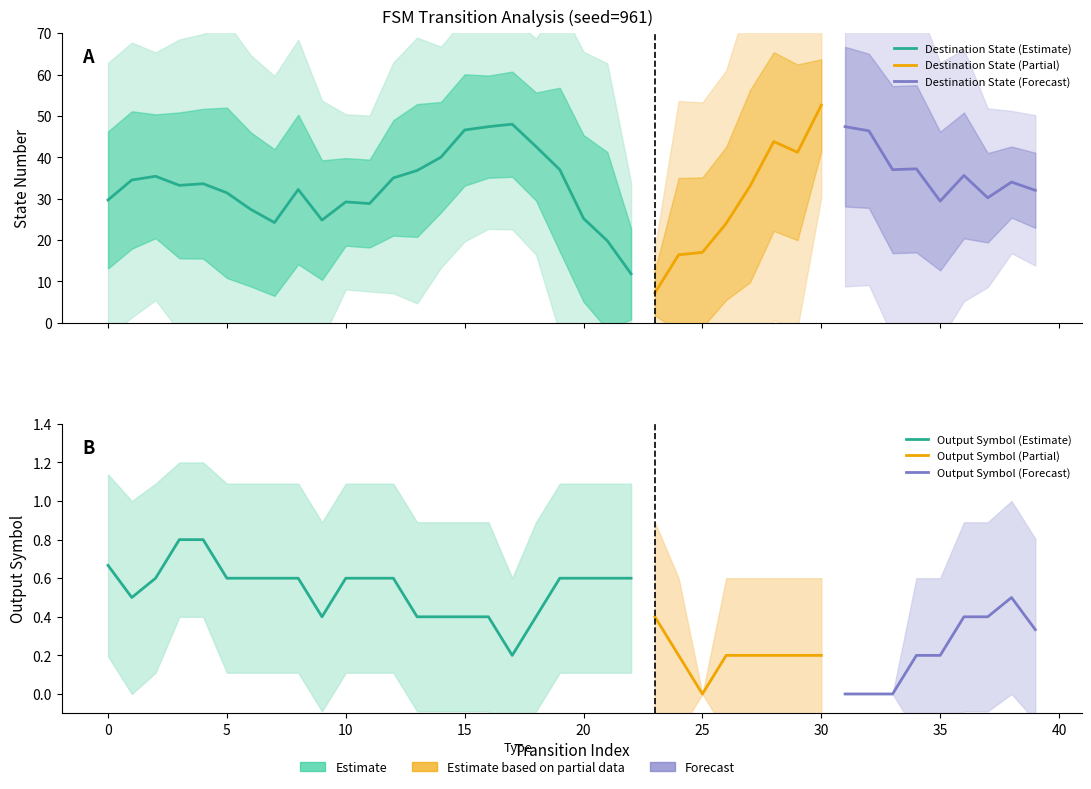

Which series has the largest total across all categories?

destination_state